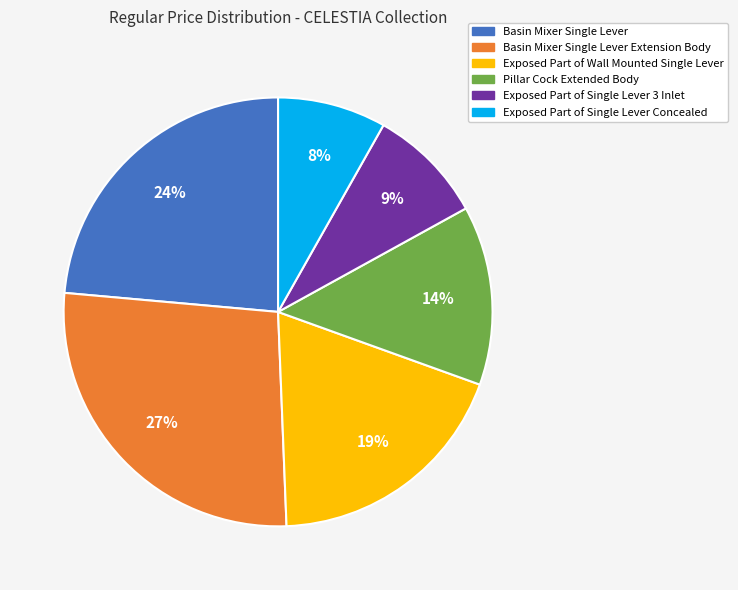

To the nearest percent, what is the difference between the largest and smallest slice percentages?

19%